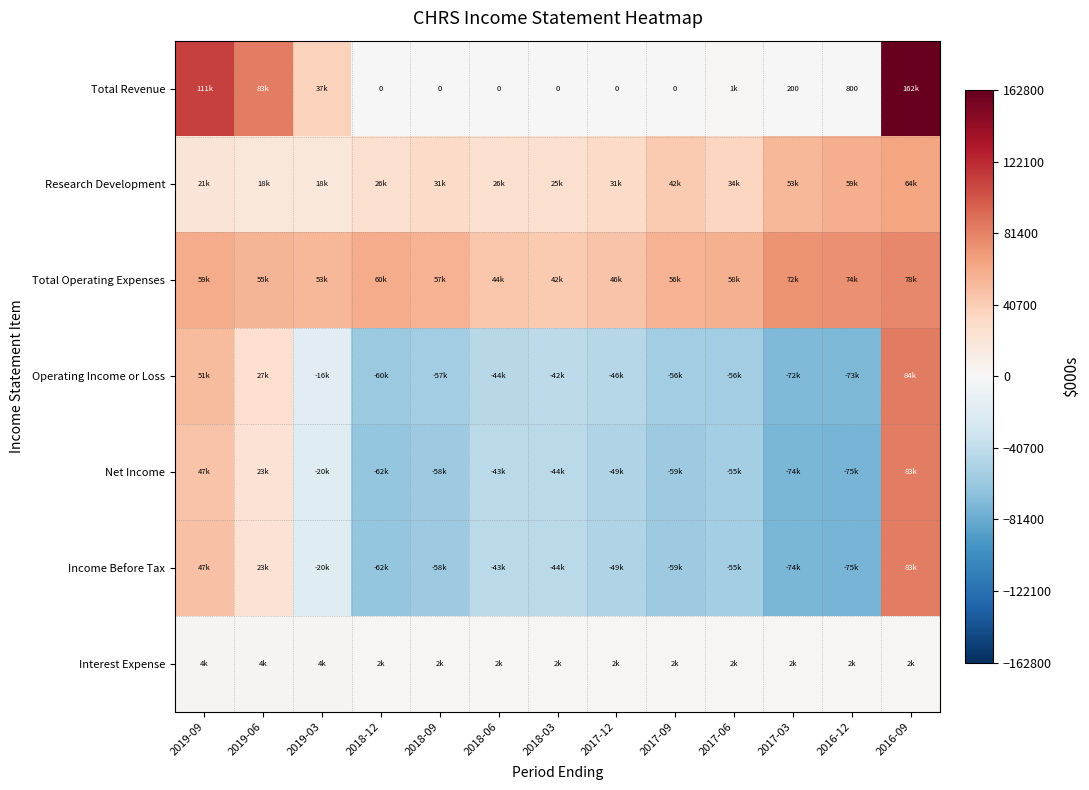

The Total Revenue series shows 1084 at 2016-12. True or false?

False